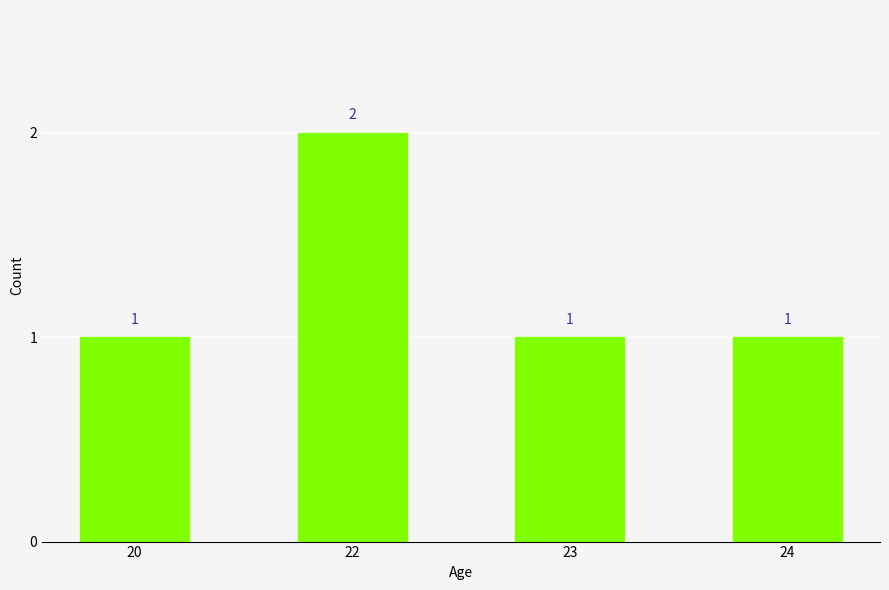

What is the smallest value displayed?

1